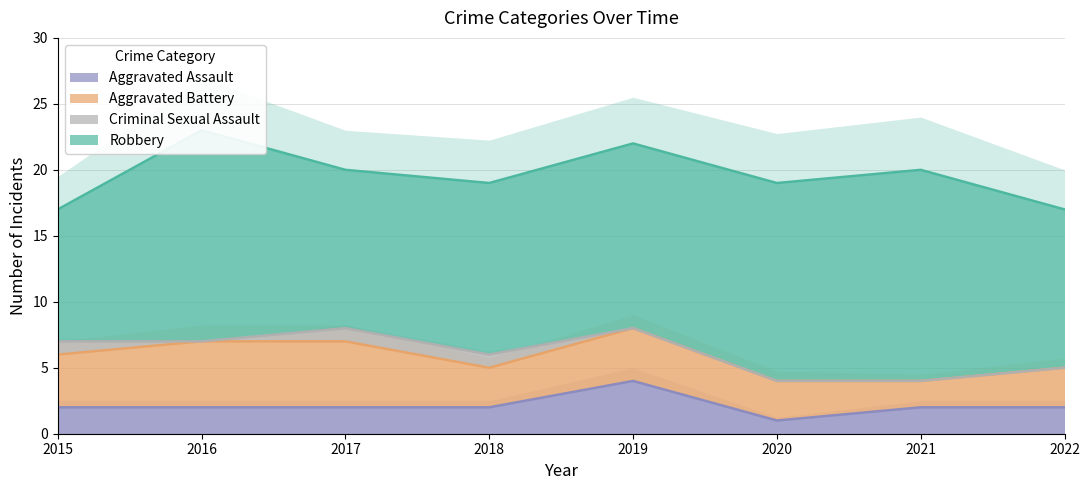

How many interior local peaks does the Aggravated Assault series have?

1